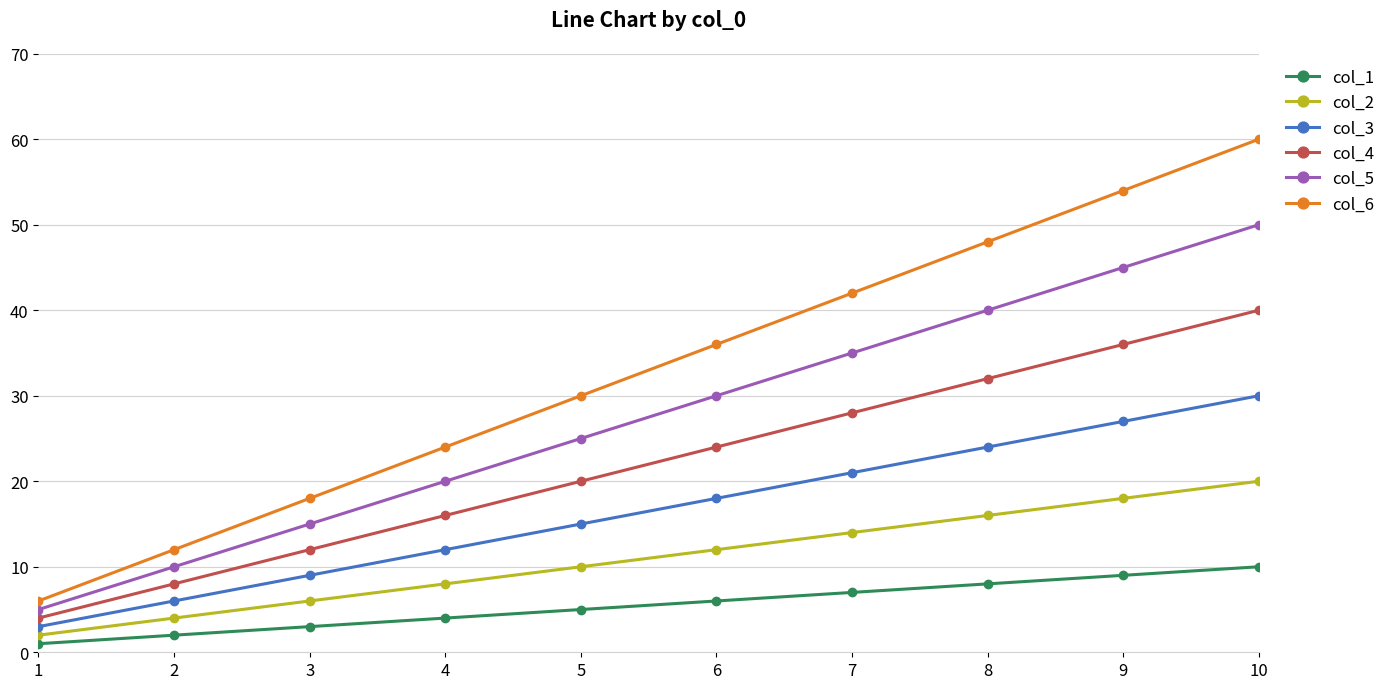

True or false: col_4 has a value of 36 at 9.

True